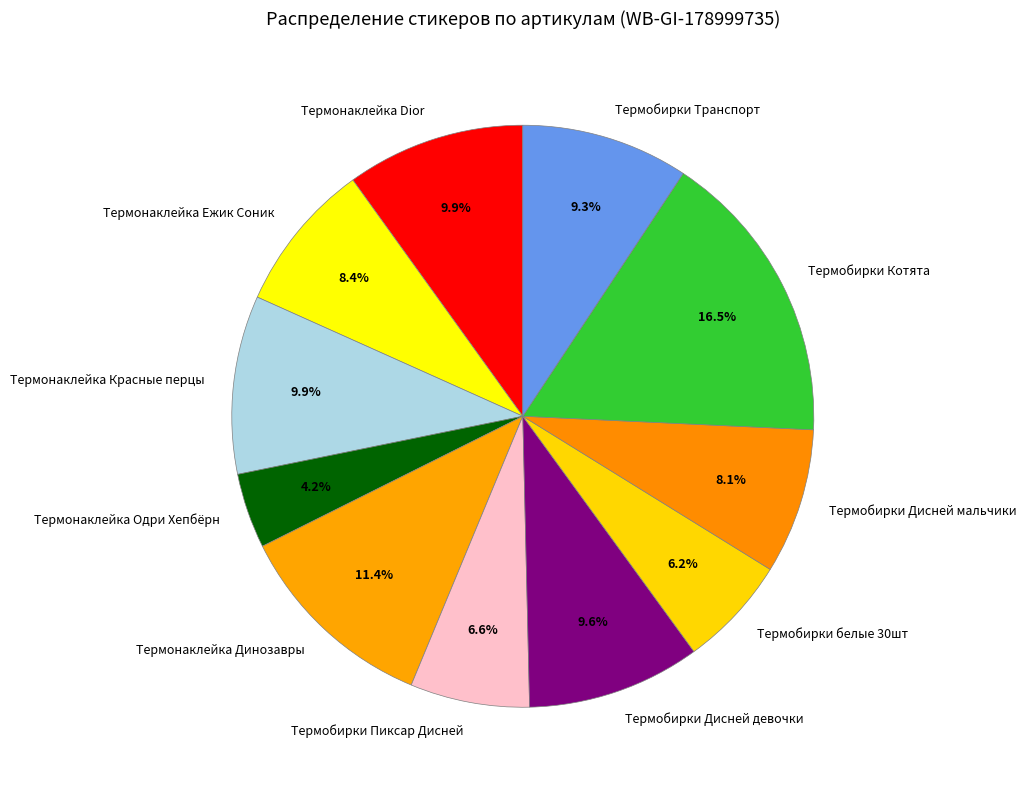

Which slice is the largest?

Термобирки Котята